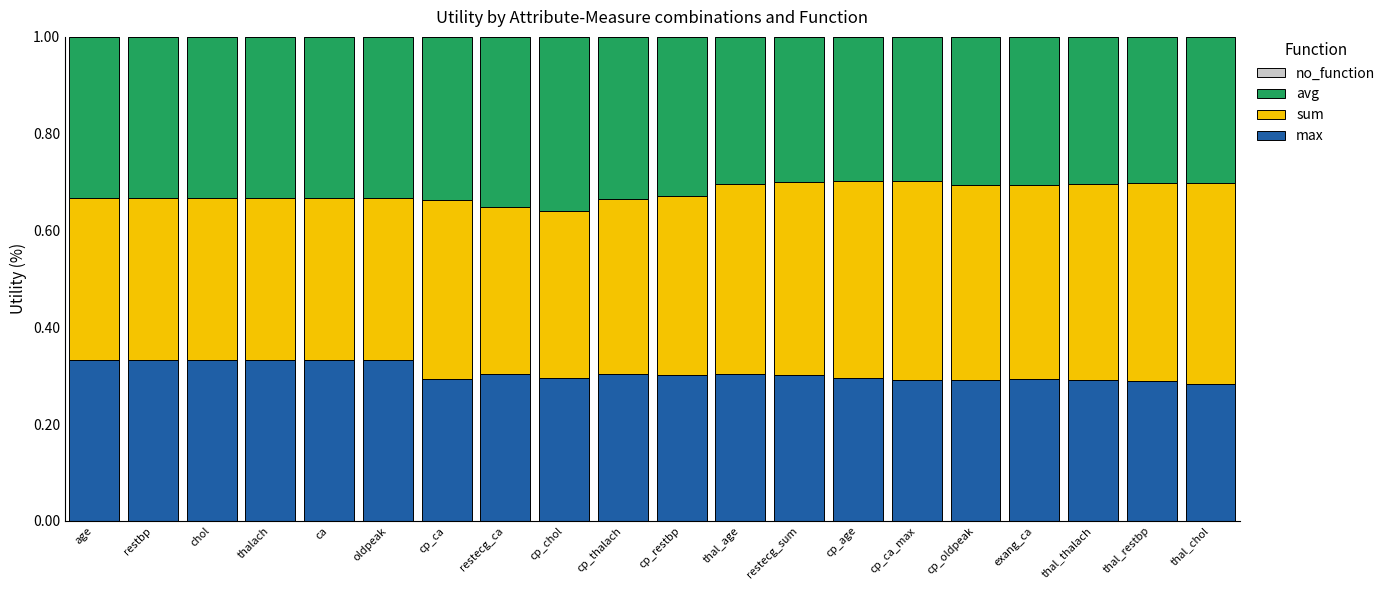

How many max values are between 0 and 1?

20